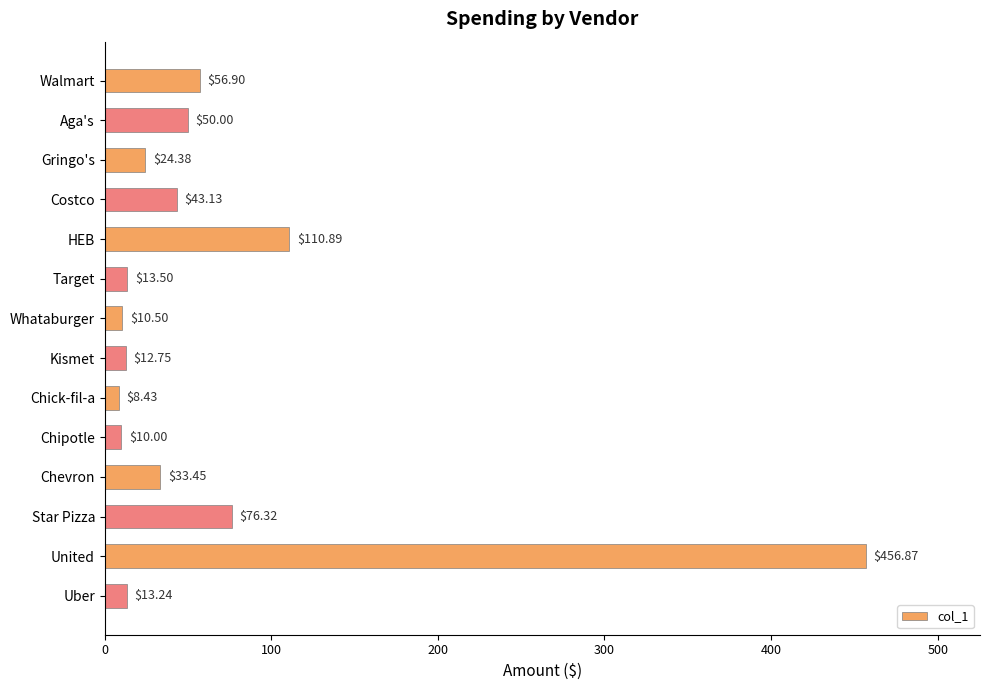

What is the greatest value displayed?

456.9